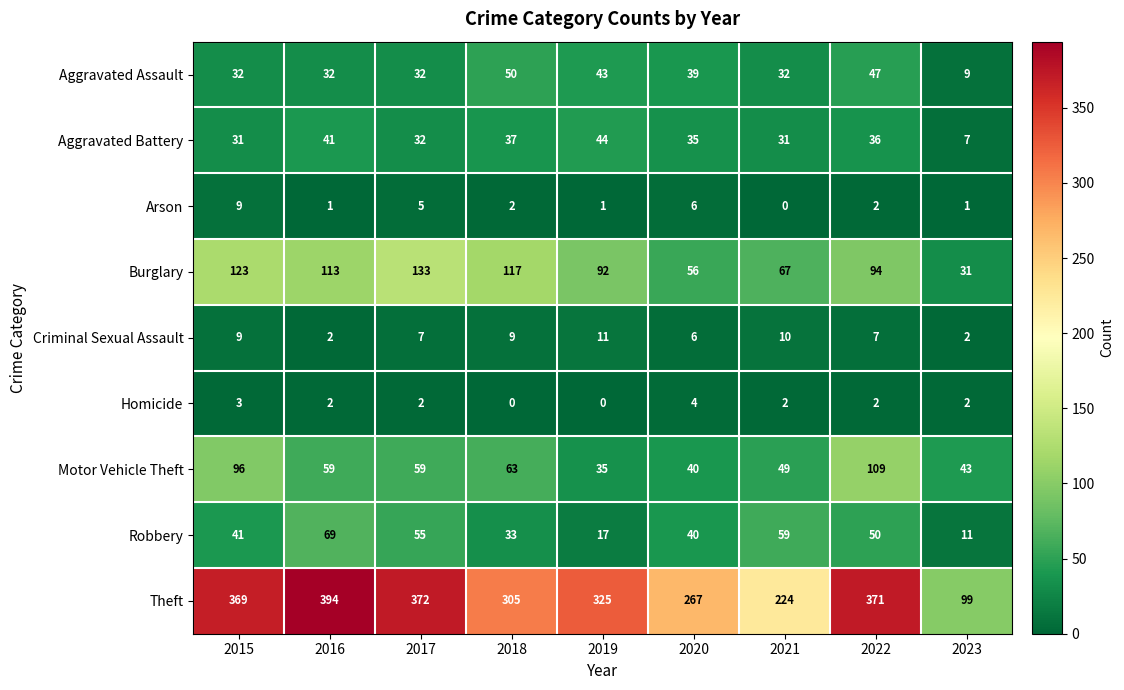

Which series changed the most between 2018 and 2022?

Theft